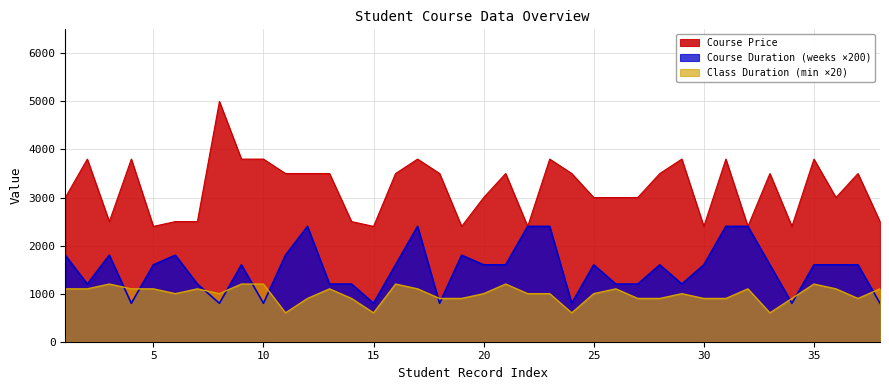

True or false: Class Duration (min) and Course Price cross at least once.

False